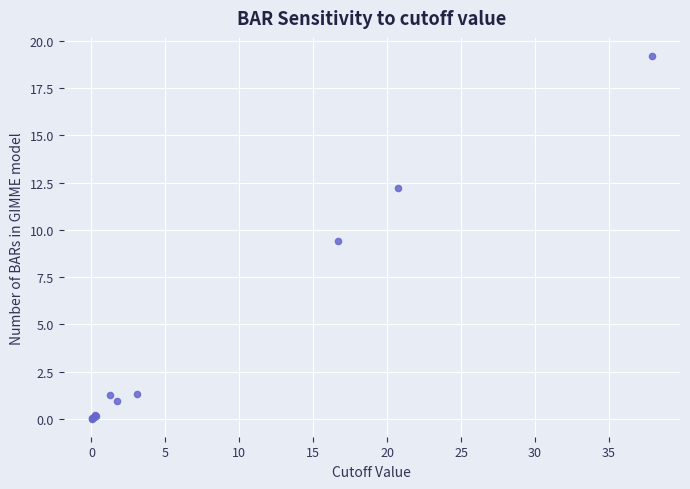

What Y value in the scatter plot is closest to 9?

9.4